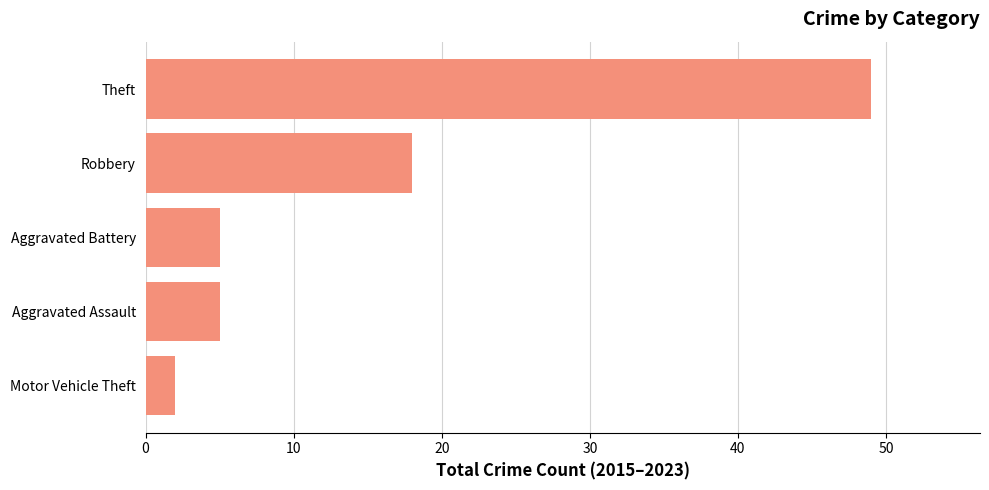

The chart shows a value of 5 at Aggravated Assault. True or false?

True